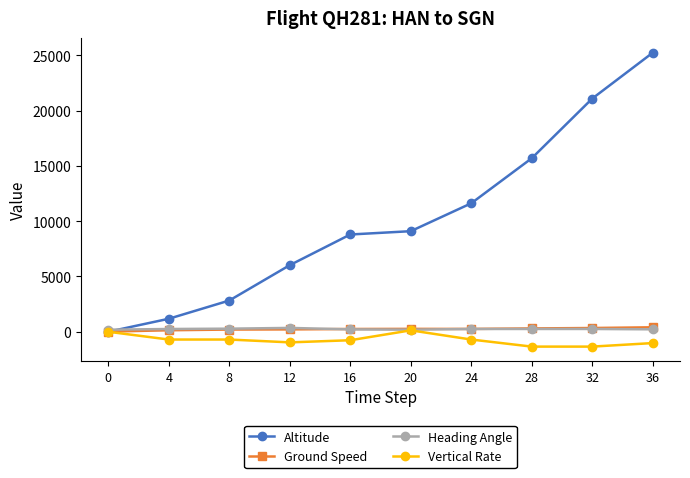

True or false: Heading Angle has more than 0 points higher than both neighbors.

True